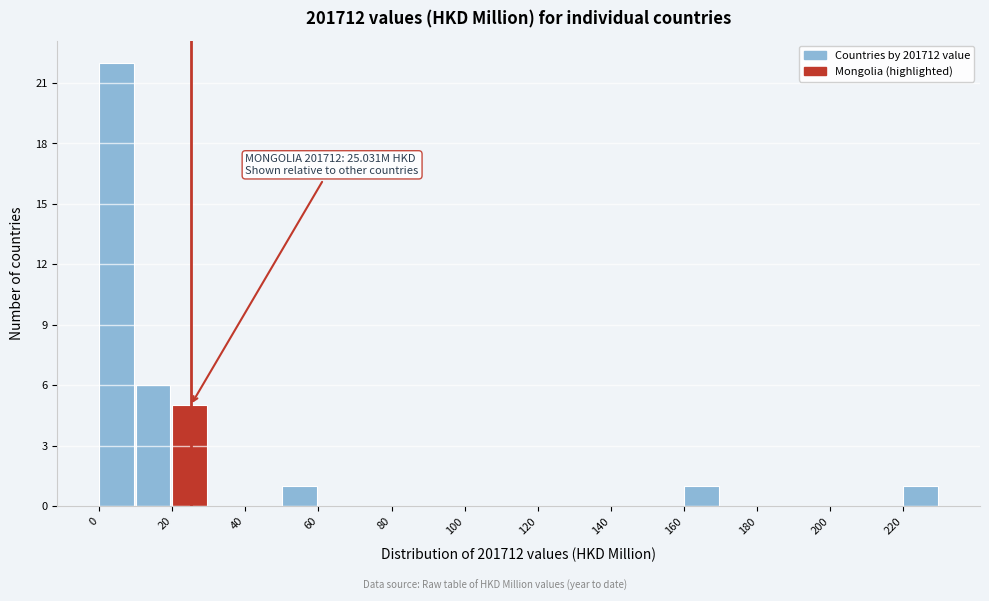

Which range on the x-axis has the tallest bar?

0 to 10